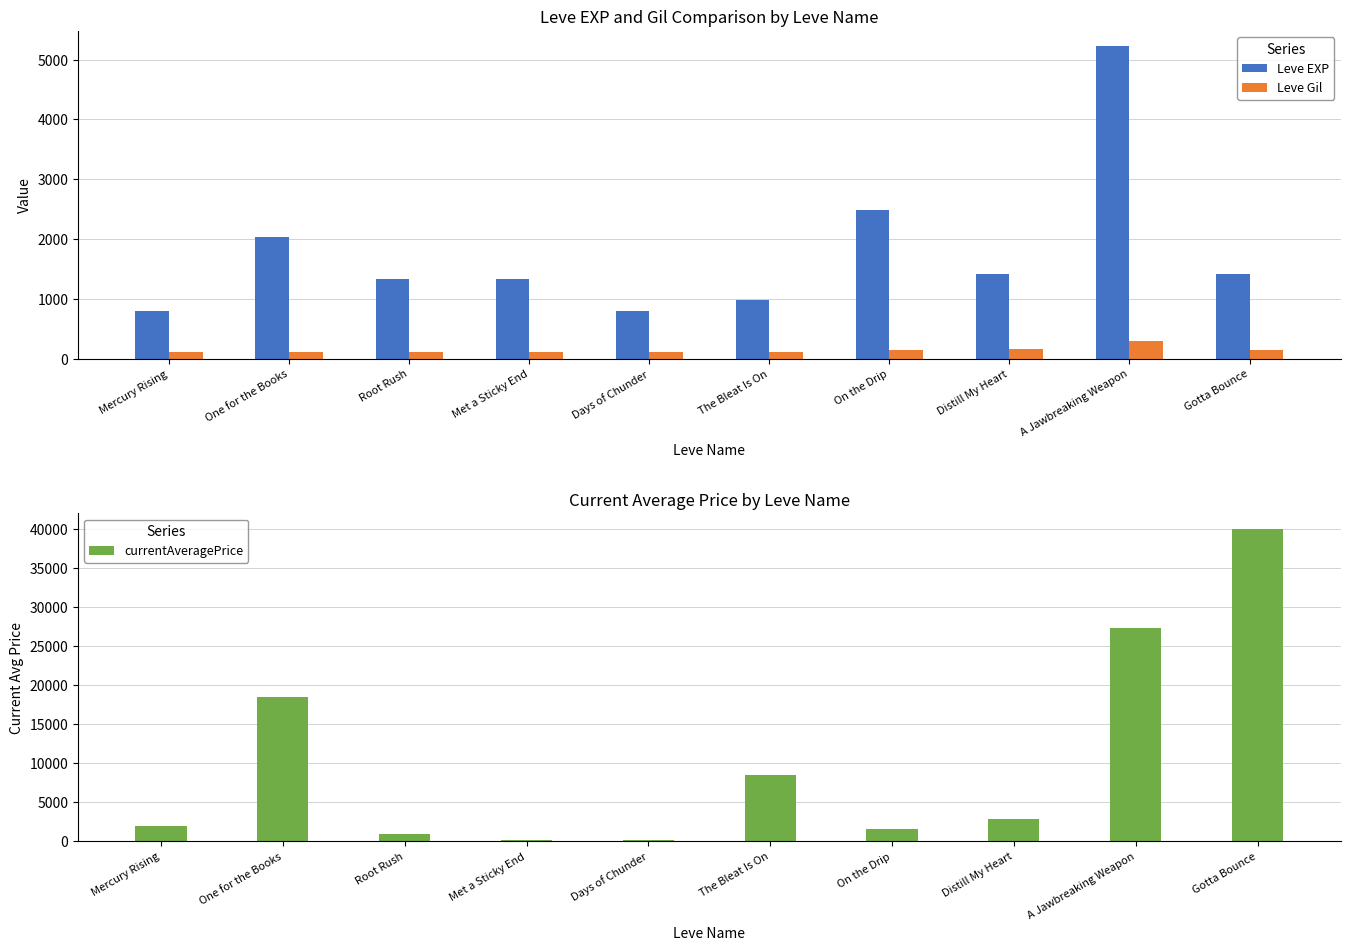

The value of Leve Gil at Met a Sticky End is 115.0. True or false?

True